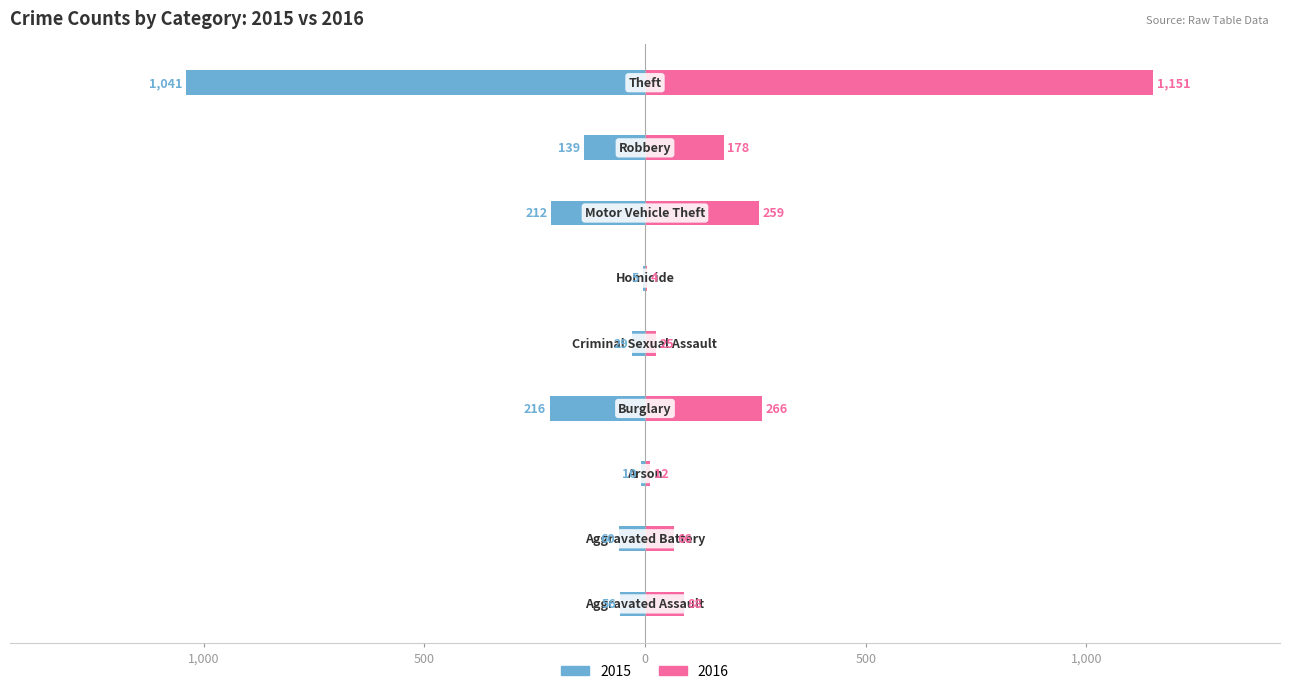

Count the number of data series in this chart.

2